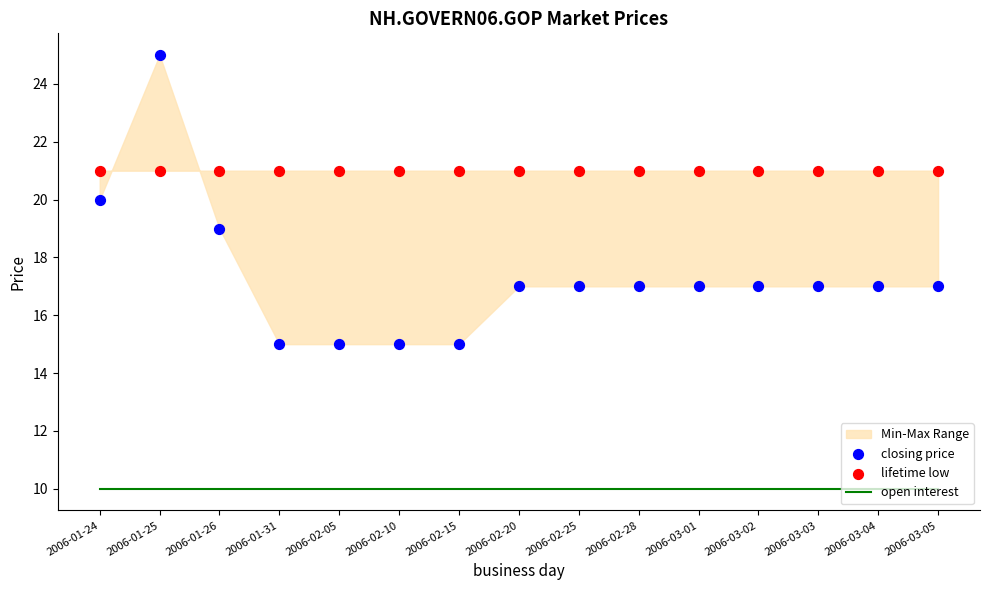

Is the value of closing price at 2006-02-05 greater than the value of lifetime low at 2006-01-26?

No